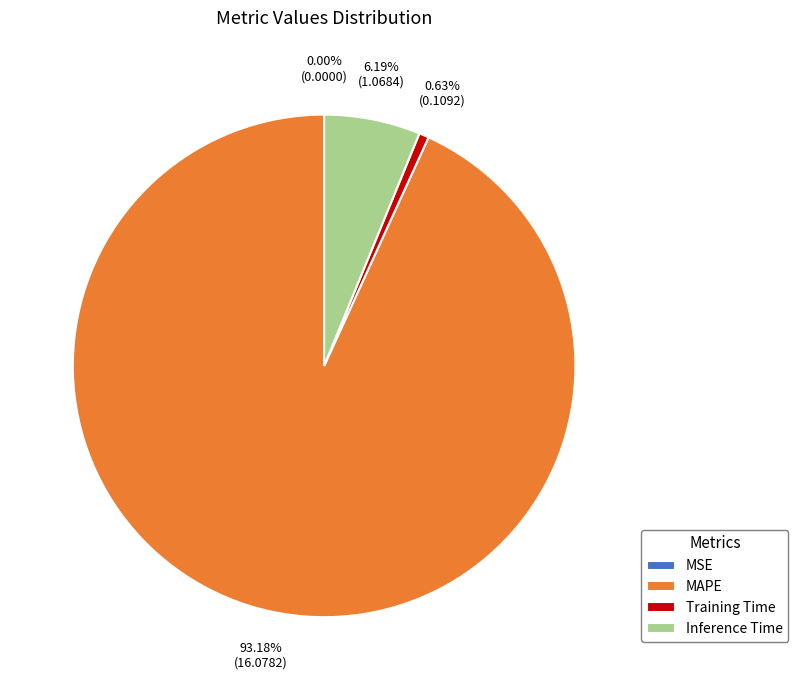

What percentage is NOT represented by MSE?

100.0%